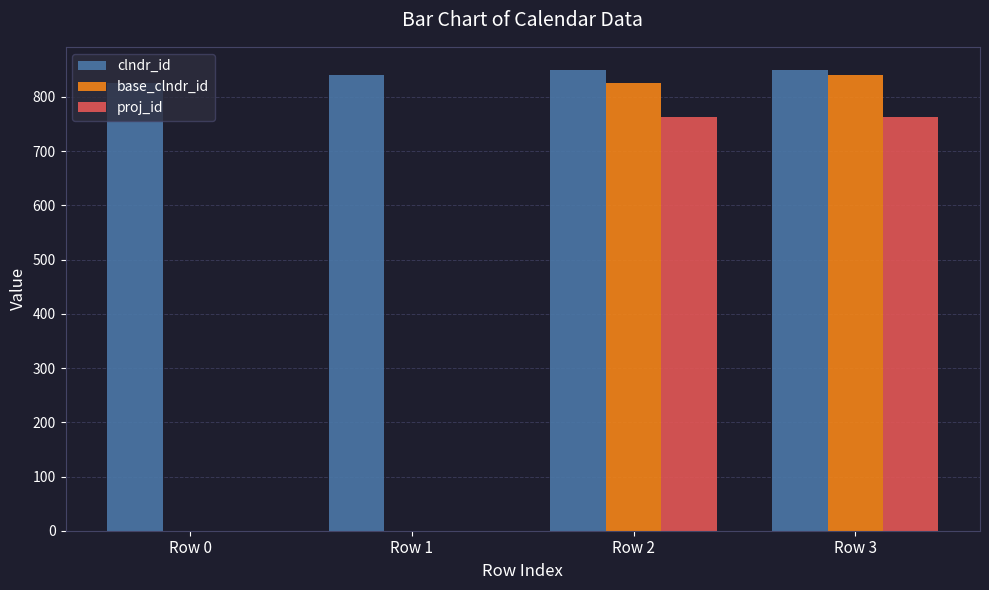

What is the average value of the clndr_id series?

842